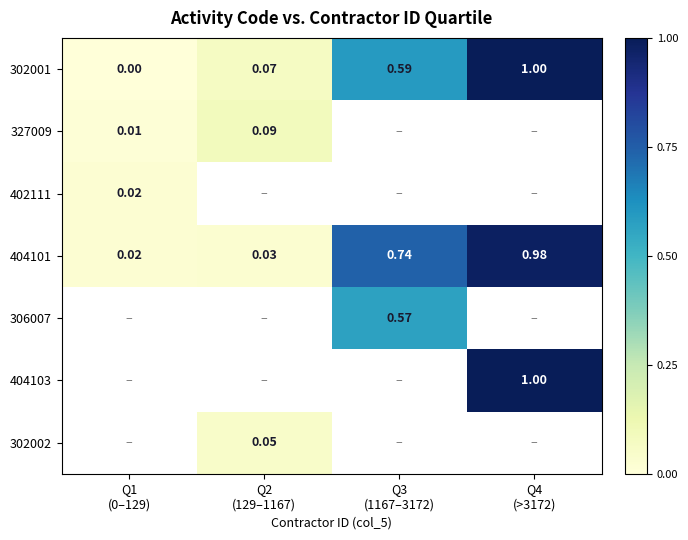

Between Q2
(129–1167) and Q3
(1167–3172), which is larger?

Q3
(1167–3172)